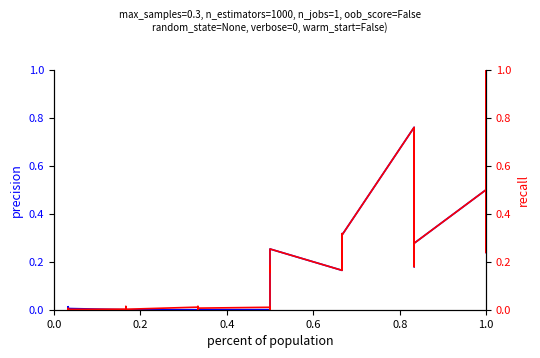

The Leve EXP (normalized) series shows 0.1 at 1.0. True or false?

False